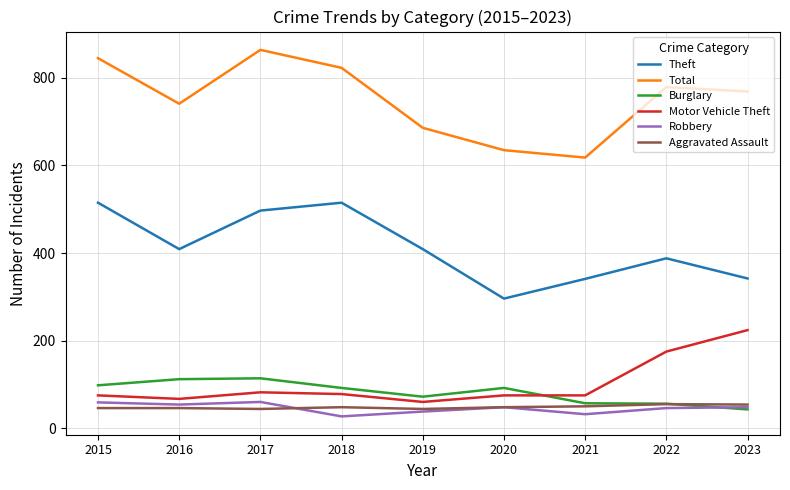

True or false: Motor Vehicle Theft and Theft intersect in this chart.

False